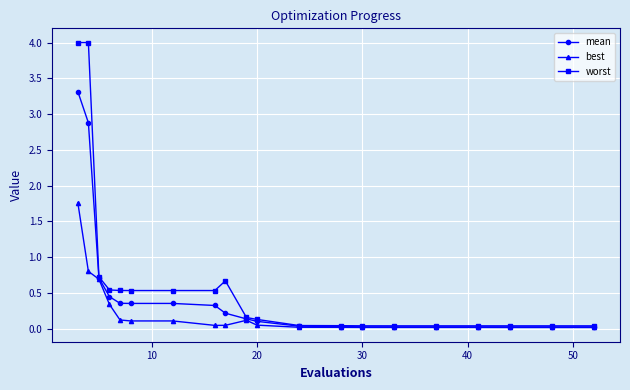

List the series in order of their overall mean, lowest first.

best, mean, worst